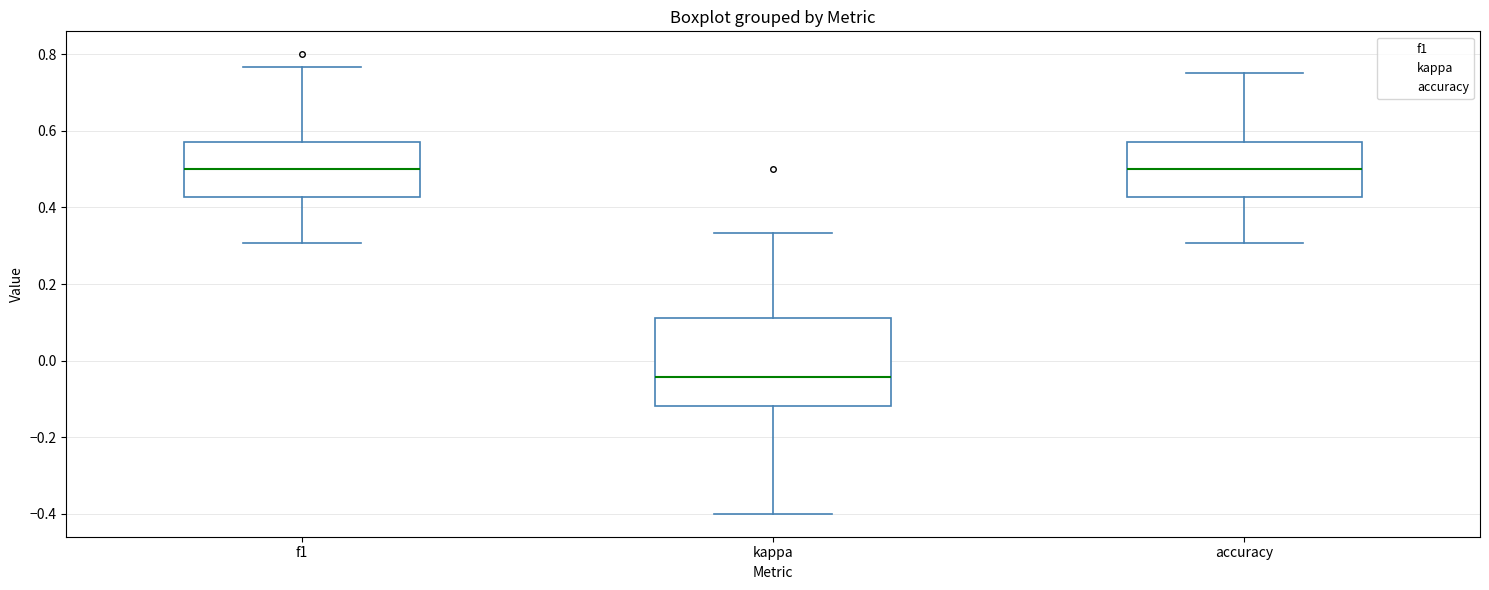

Which box is the tallest, from its lower edge to its upper edge?

kappa